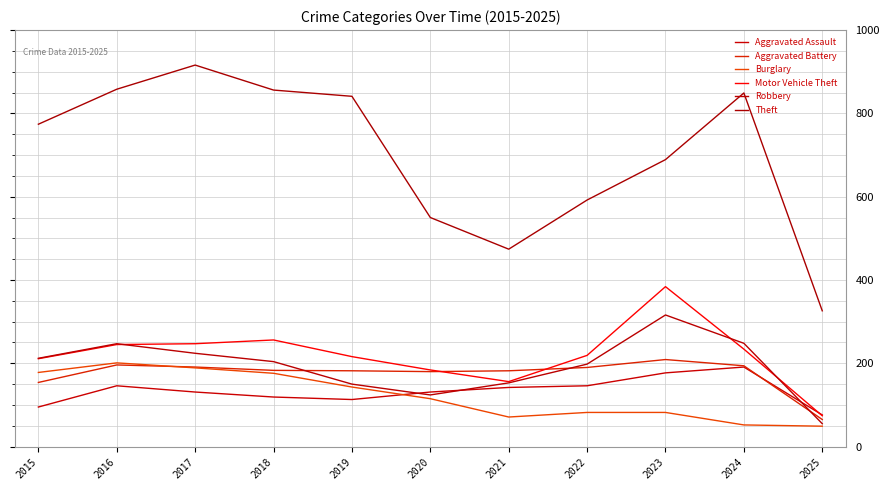

True or false: Burglary and Aggravated Battery cross at least once.

True